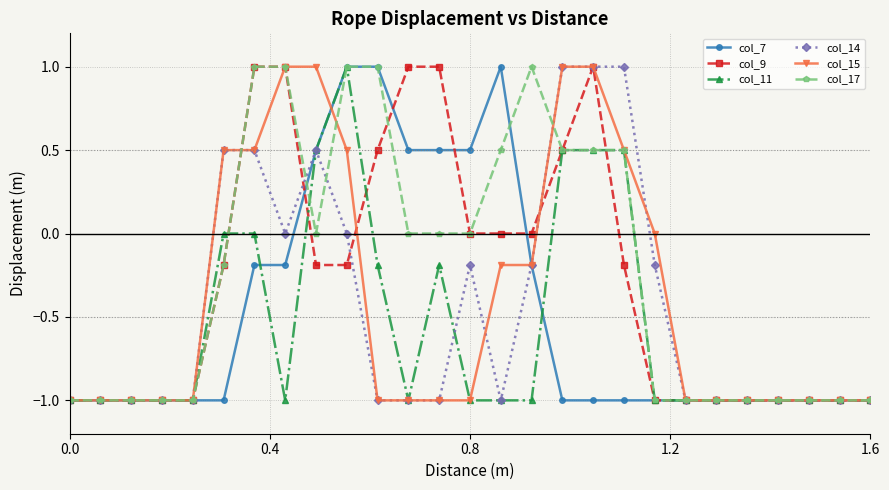

How many series are shown in this chart?

6